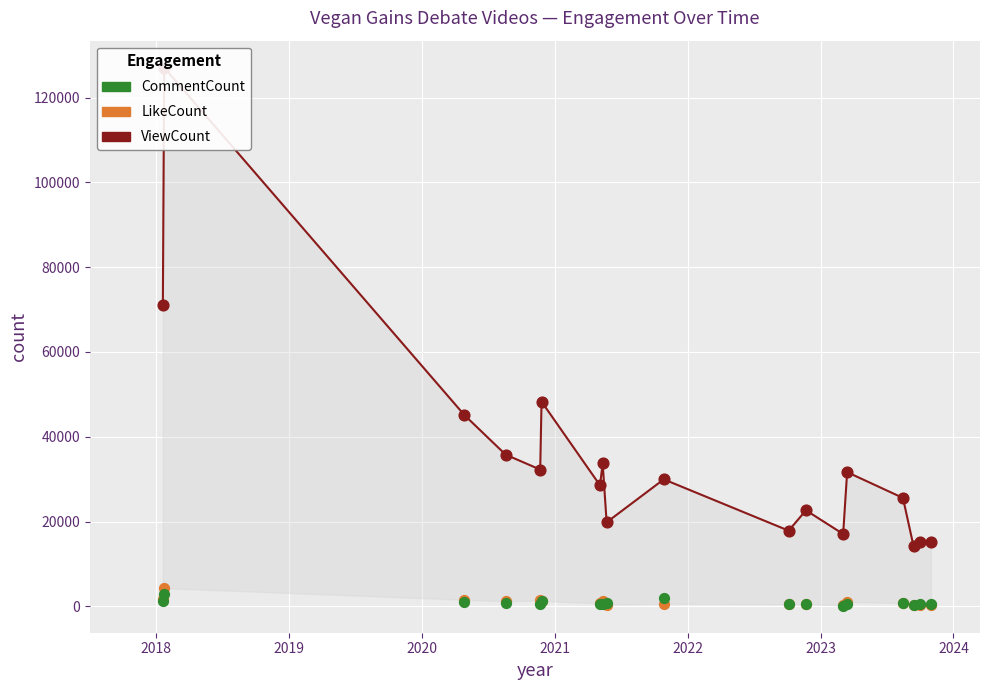

Is the value of CommentCount at 16 greater than the value of LikeCount at 11?

No